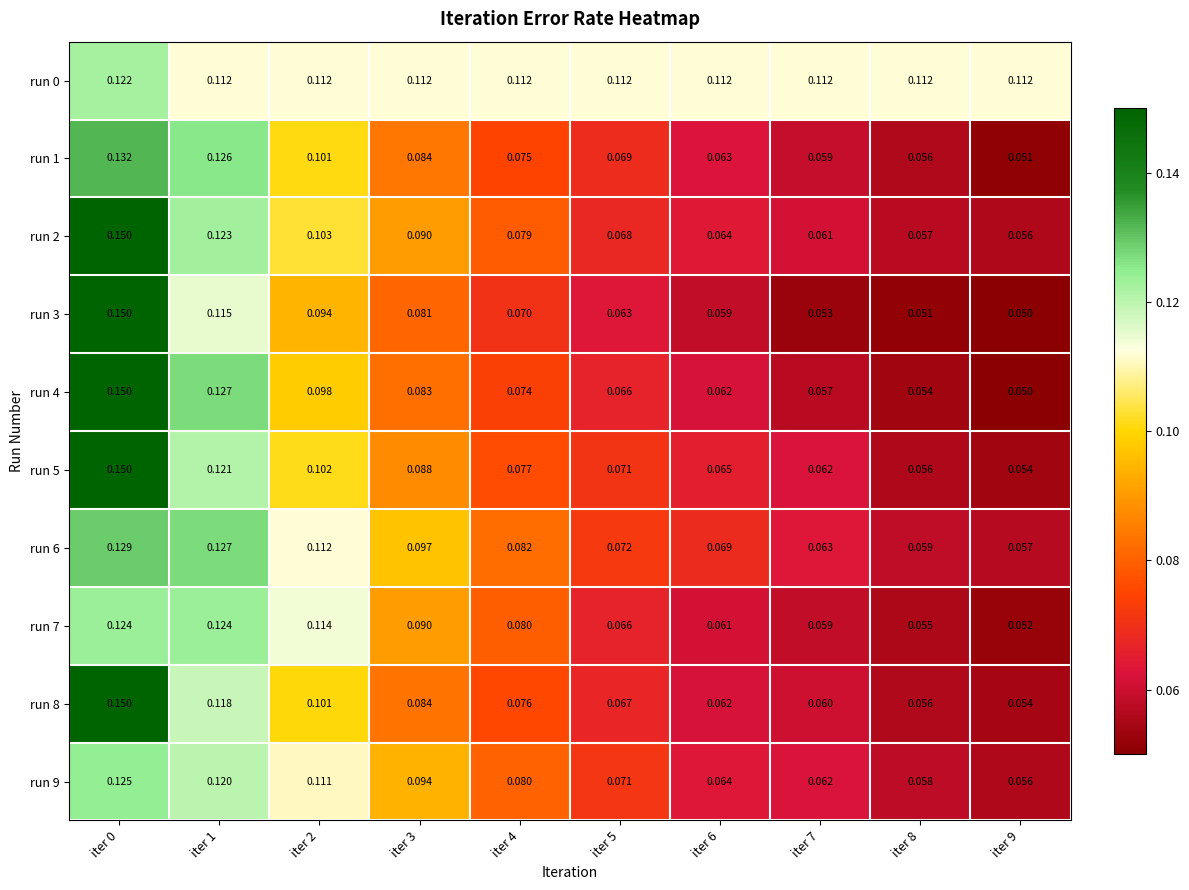

What is the minimum value shown in the chart?

0.1